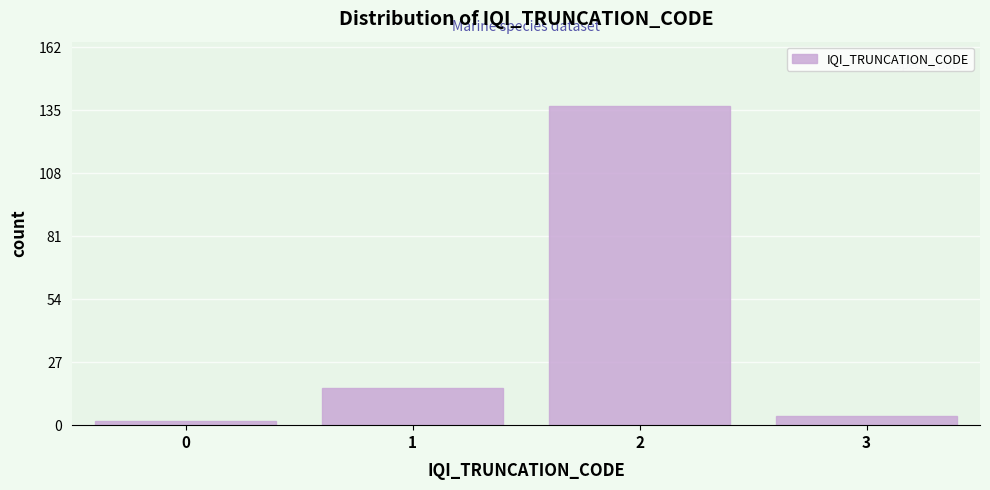

Reading right to left, transcribe all the data shown in this chart.

3=4	2=137	1=16	0=2